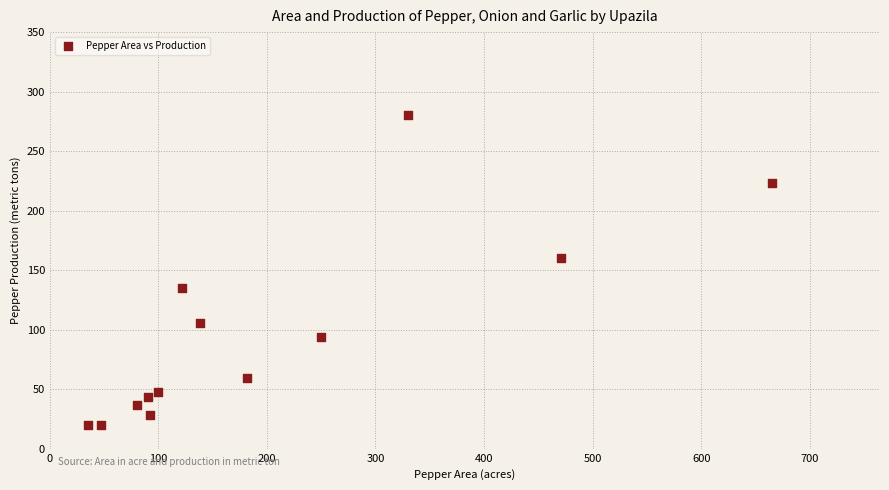

What is the range of Y values (max minus min)?

260